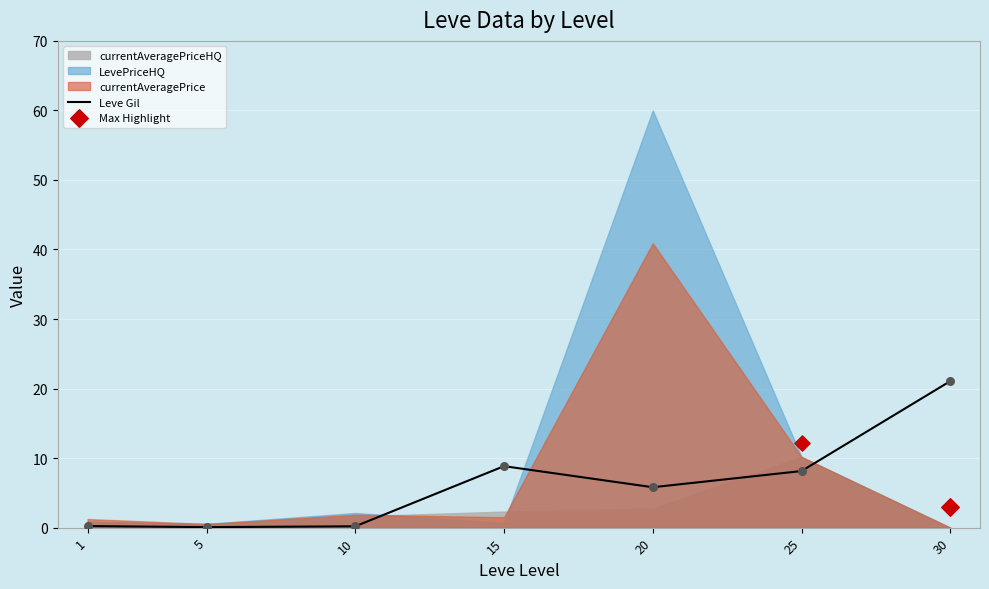

Which has a higher value, 30 or 20?

30